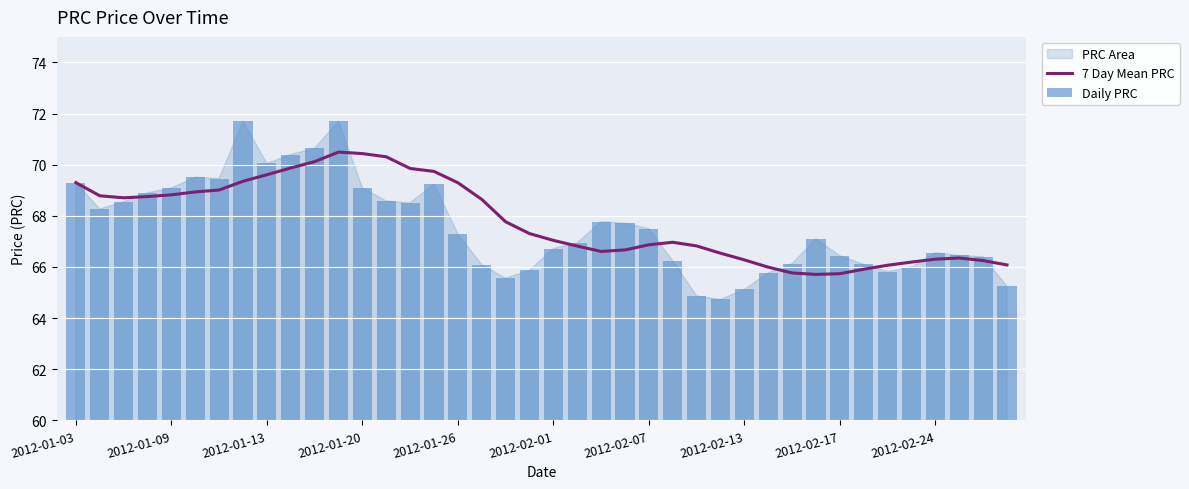

What is the difference between the 7 Day Mean PRC values at 11 and 15?

0.8